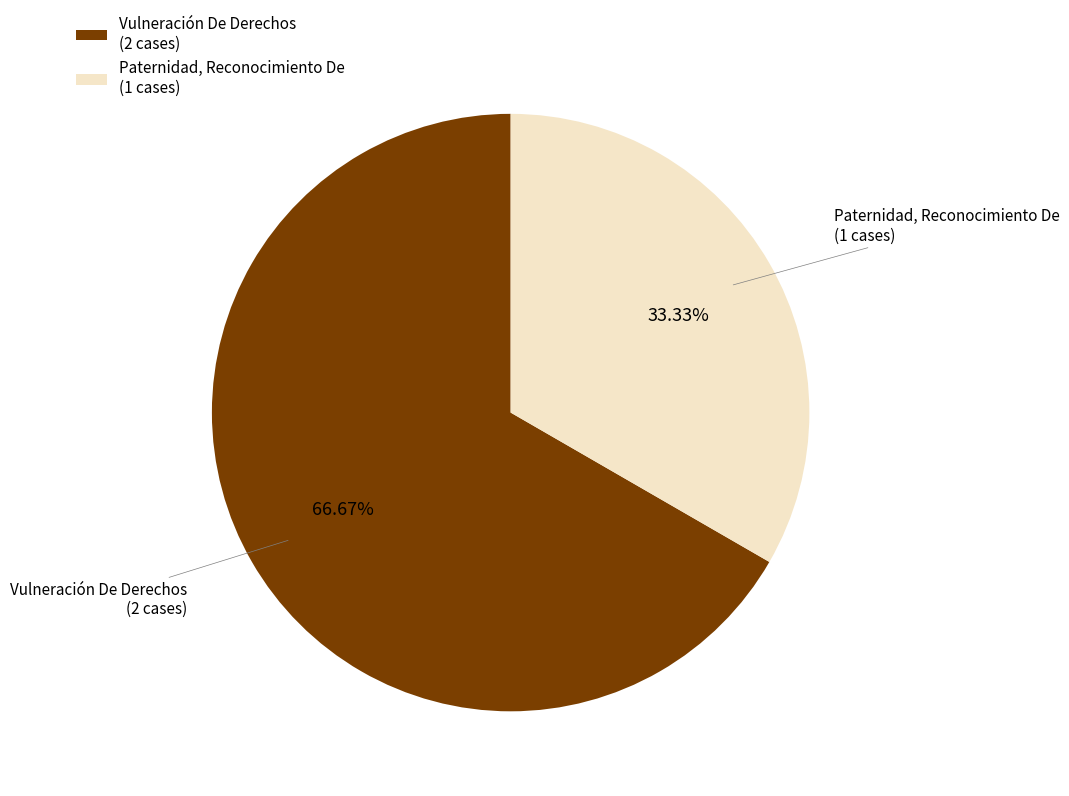

To the nearest percent, what percentage of the pie is Paternidad, Reconocimiento De?

33%